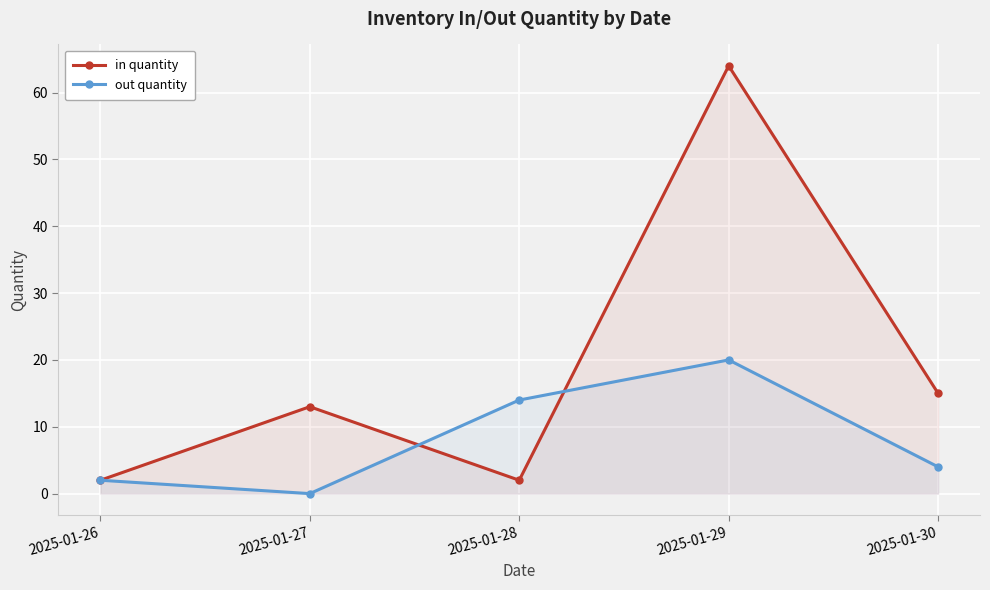

What is the total value across all series at 2025-01-27?

13